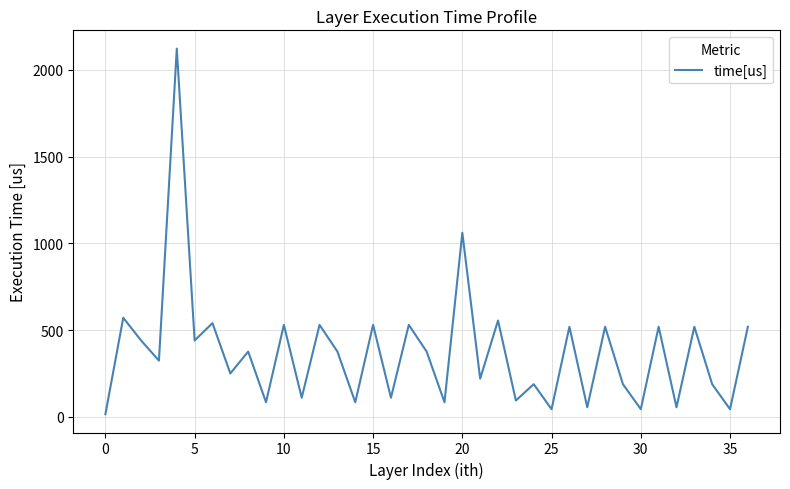

How many points are lower than both their immediate neighbors (excluding endpoints)?

15